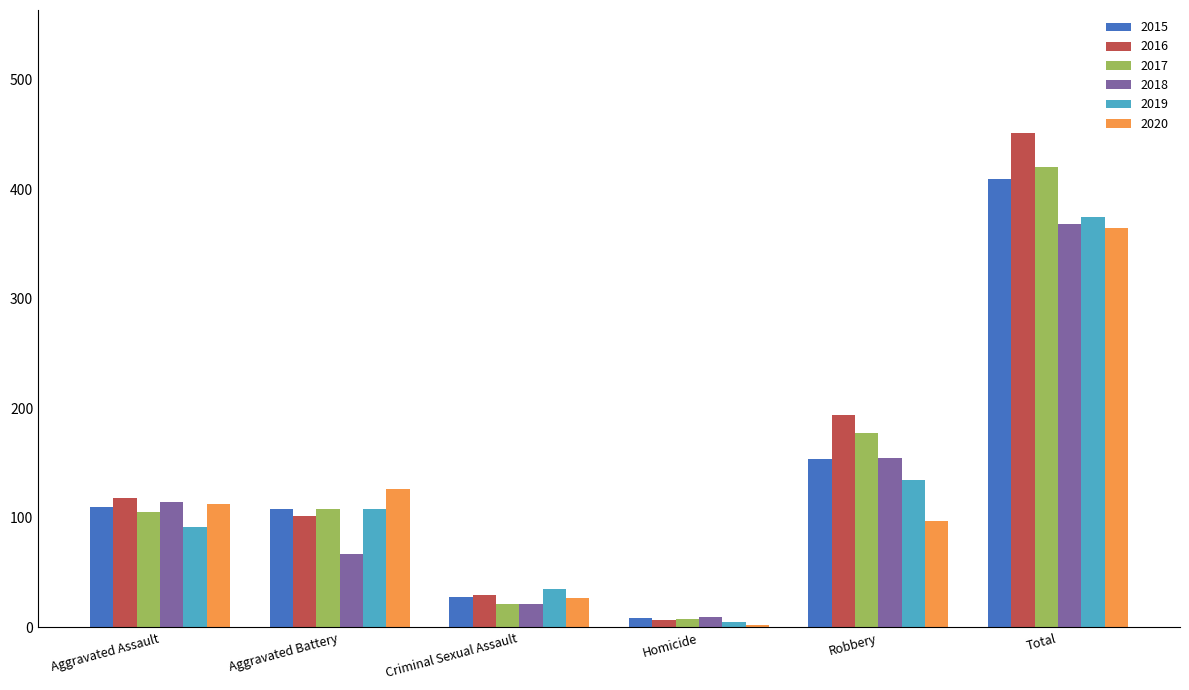

List the labels in order of 2020 value, smallest first.

Homicide, Criminal Sexual Assault, Robbery, Aggravated Assault, Aggravated Battery, Total